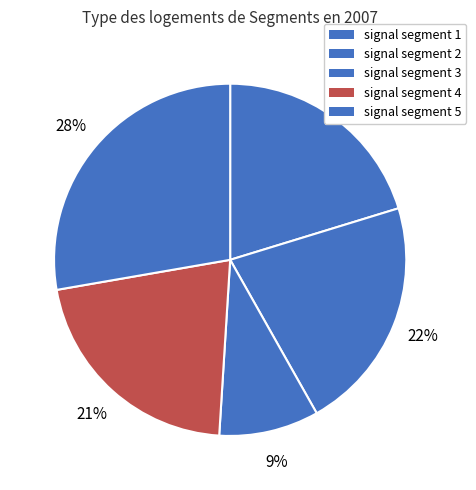

What percentage do signal segment 3 and signal segment 1 together represent?

29.4%